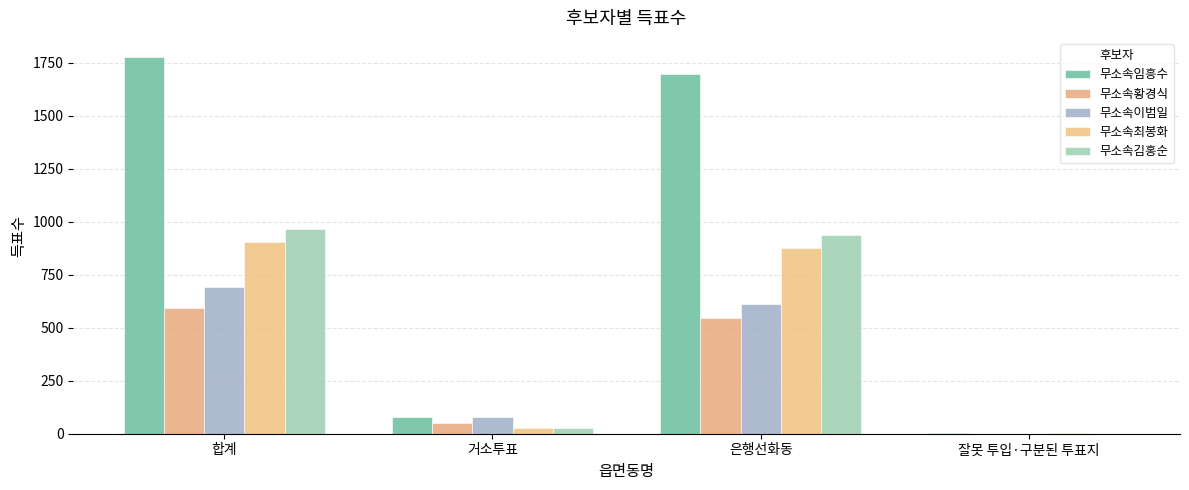

Count the number of categories in the chart.

4